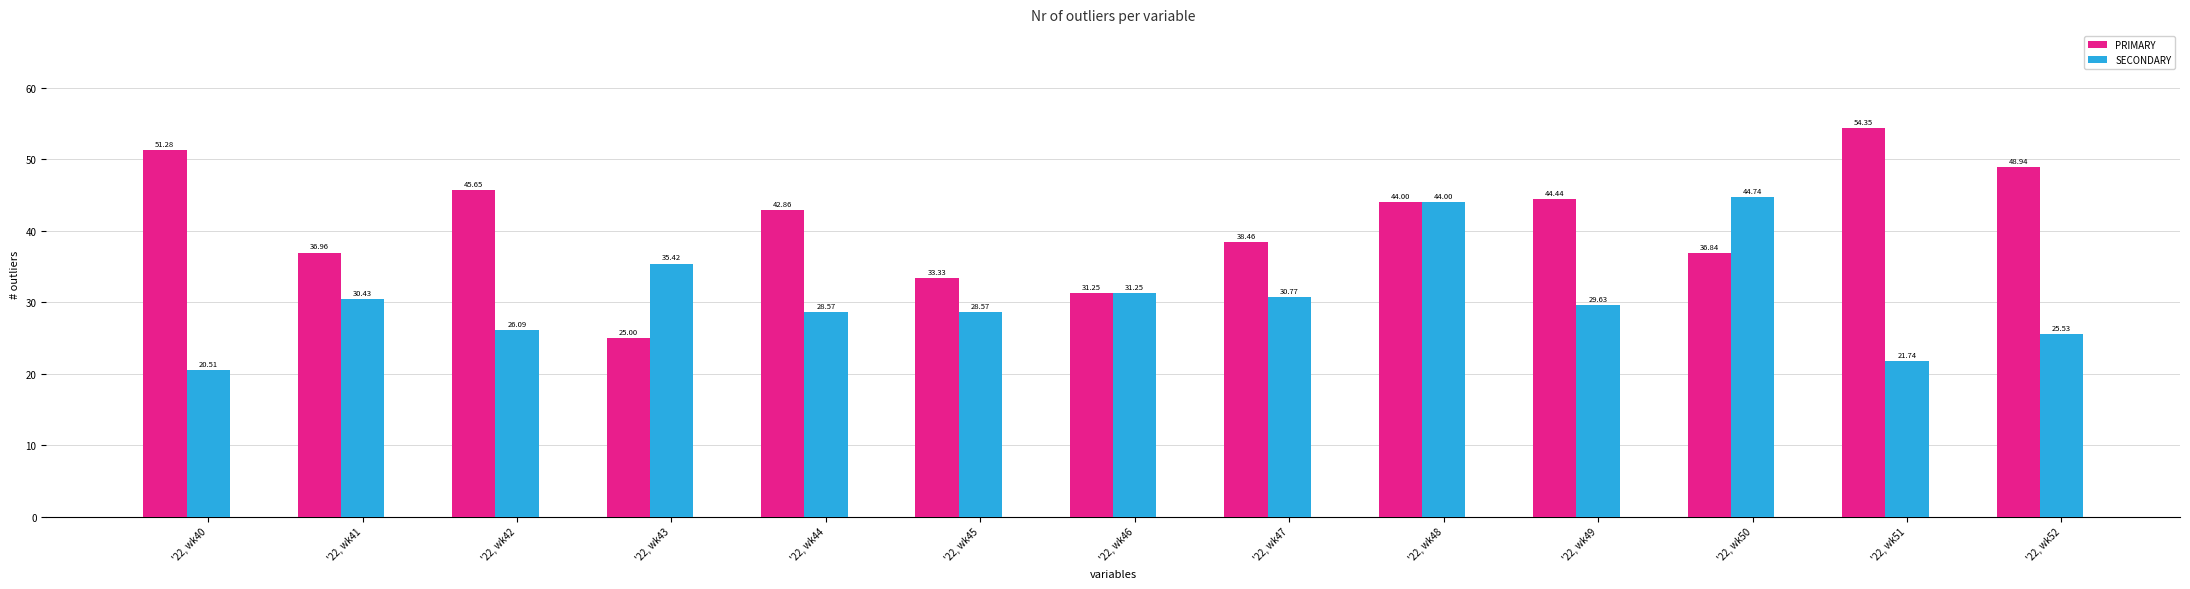

Which category has the highest value across all series?

'22, wk51